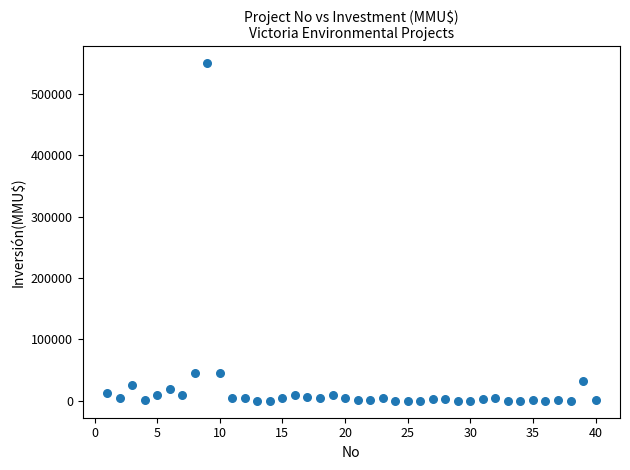

What is the range of Y values (max minus min)?

550000